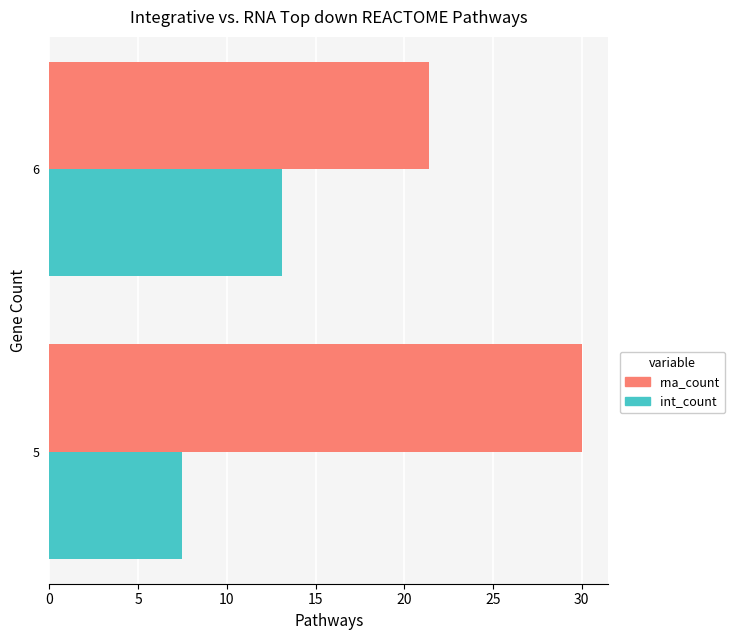

Which series has the largest range (max minus min)?

rna_count